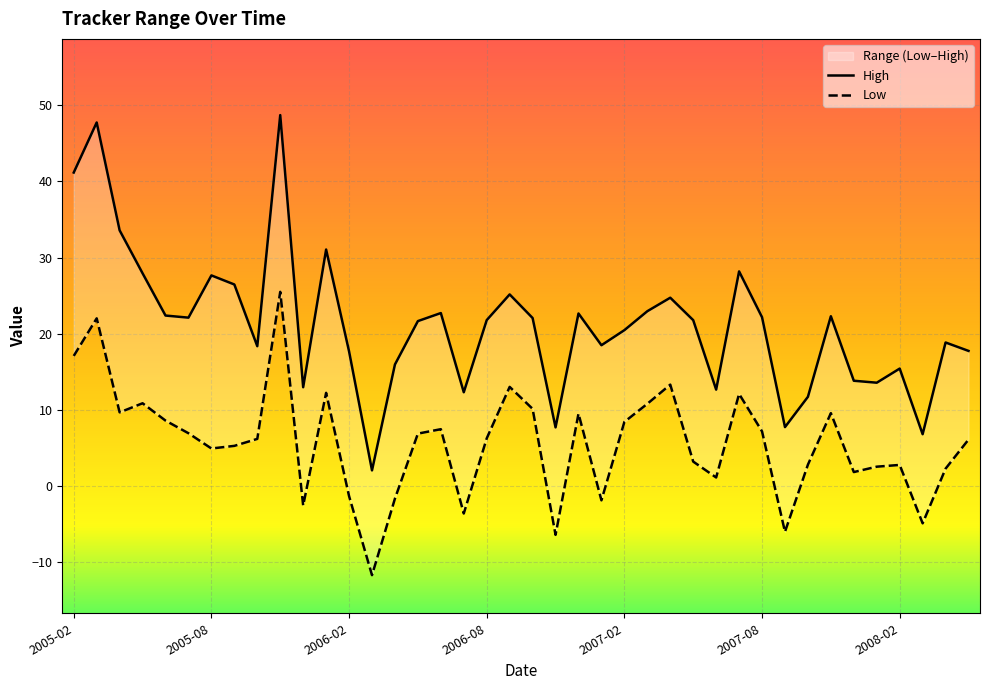

What is the spread (max minus min) of values at 2006-03?

13.7